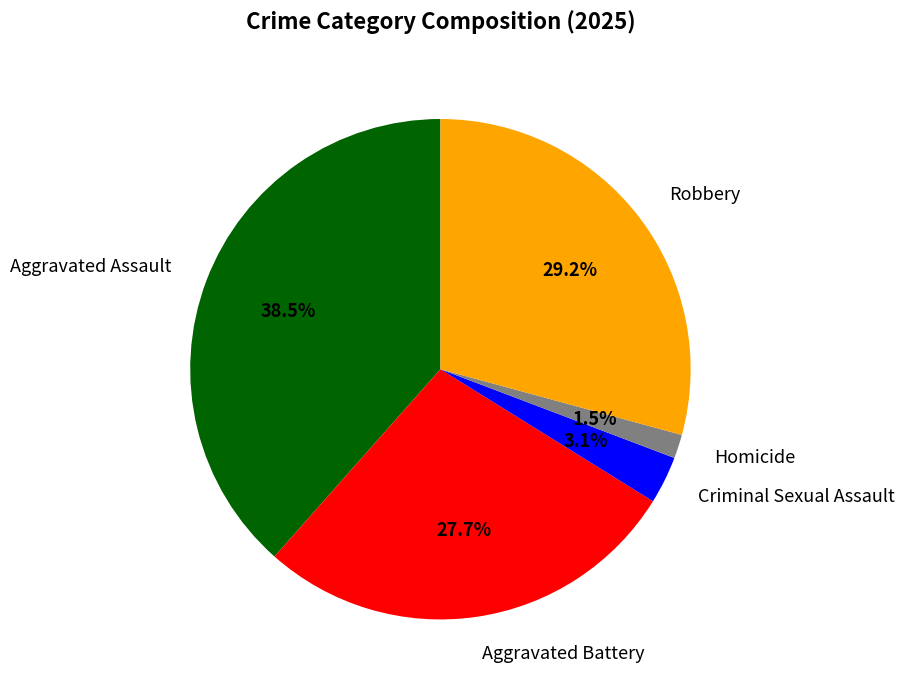

Which category has the biggest portion of the pie?

Aggravated Assault